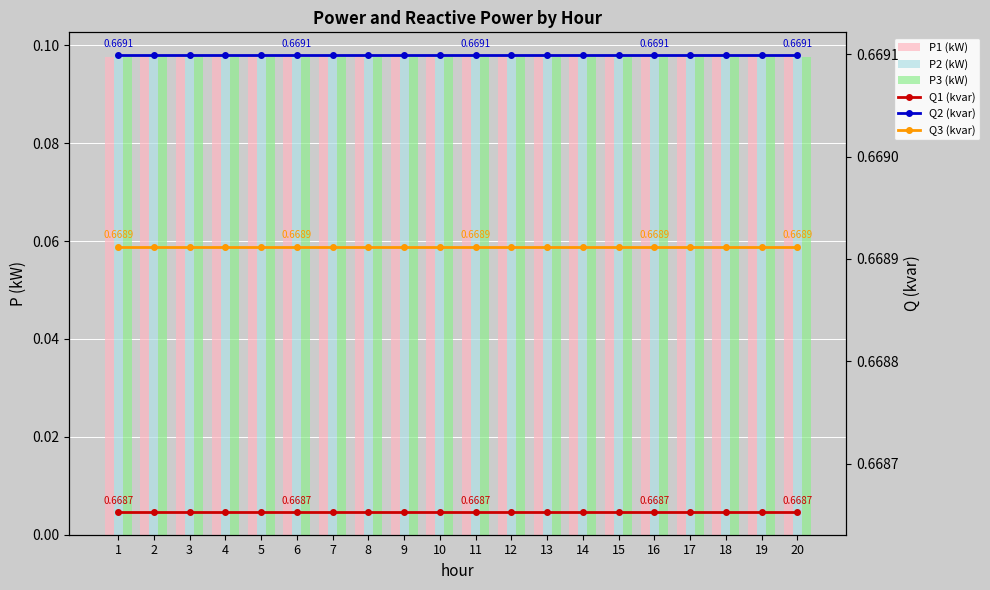

Between 18 and 8, which is larger?

18